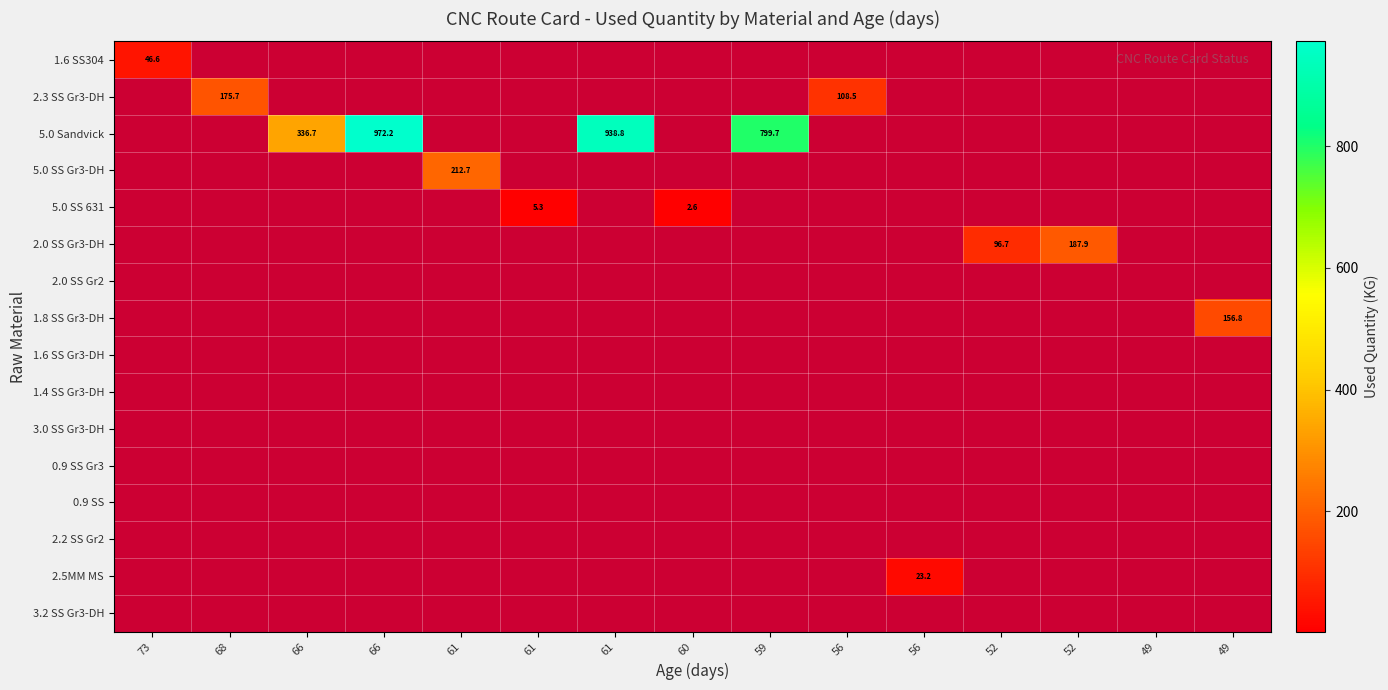

Which series has the largest total across all categories?

5.0 Sandvick